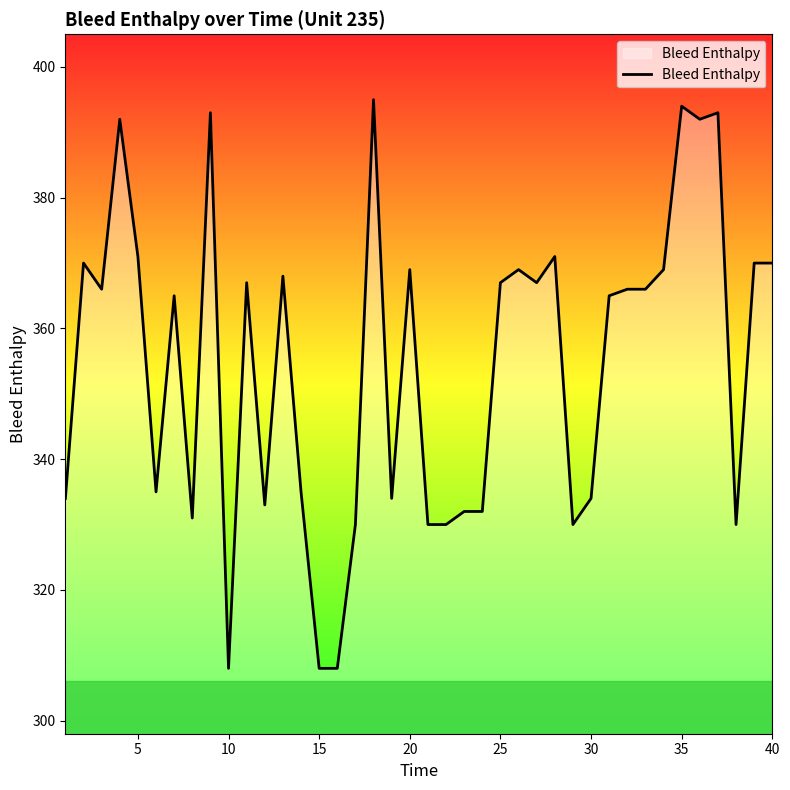

Reading right to left, list all the values displayed in this chart.

370	370	330	393	392	394	369	366	366	365	334	330	371	367	369	367	332	332	330	330	369	334	395	330	308	308	335	368	333	367	308	393	331	365	335	371	392	366	370	334